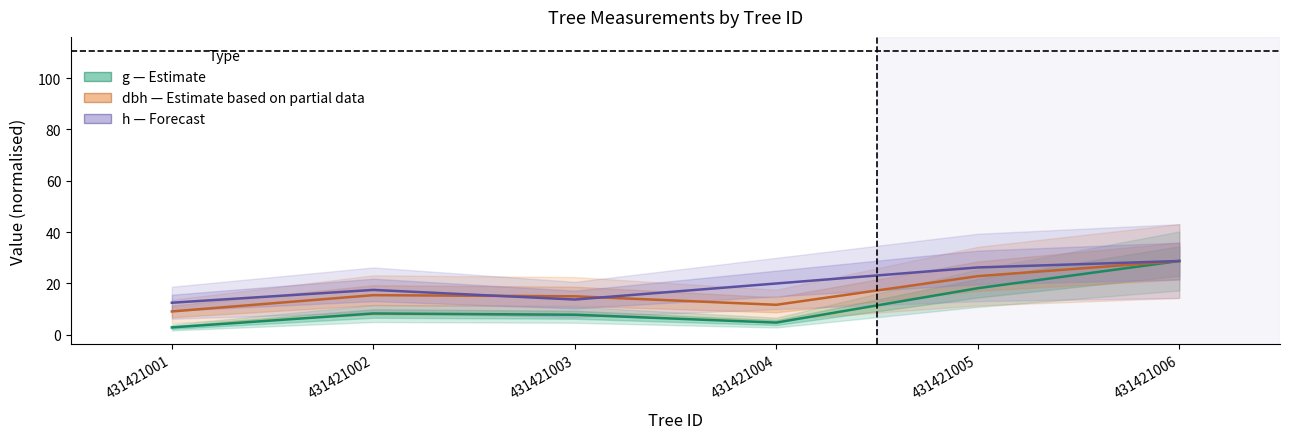

What is the spread (max minus min) of values at 431421003?

7.2